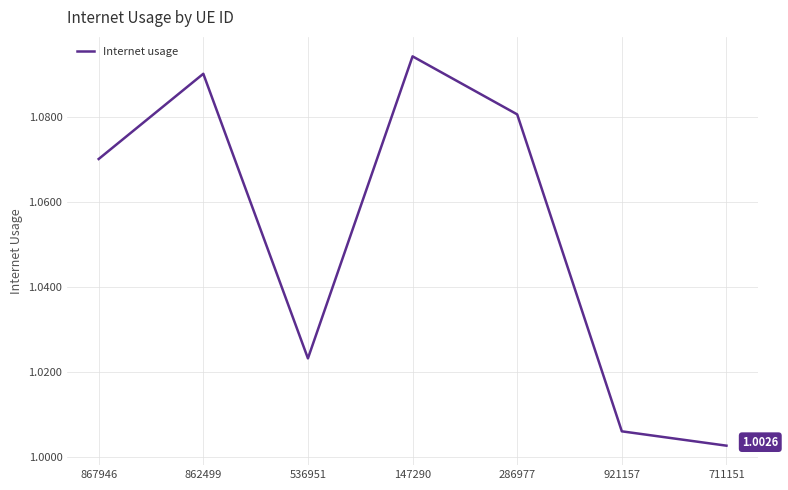

Which label corresponds to the largest value in the chart?

147290